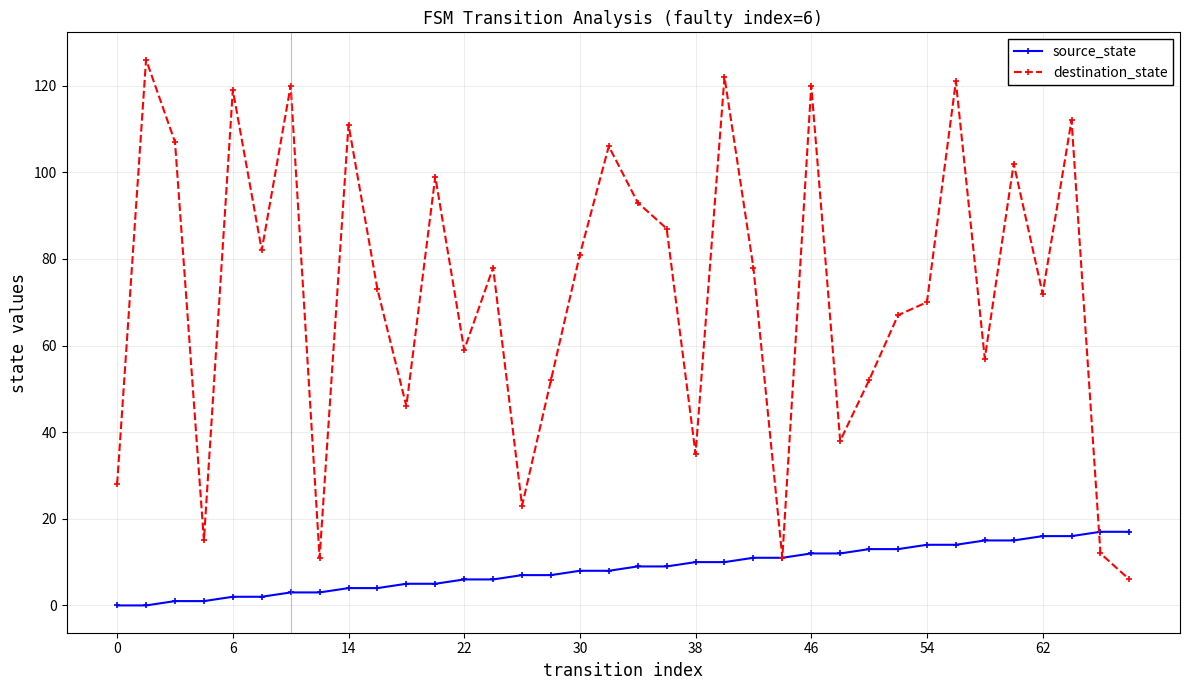

How many data points does each series have?

36